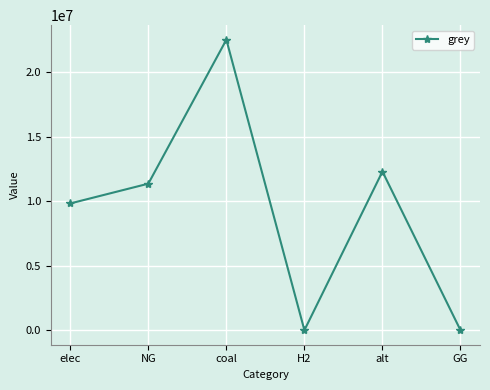

Which has a higher value, H2 or alt?

alt